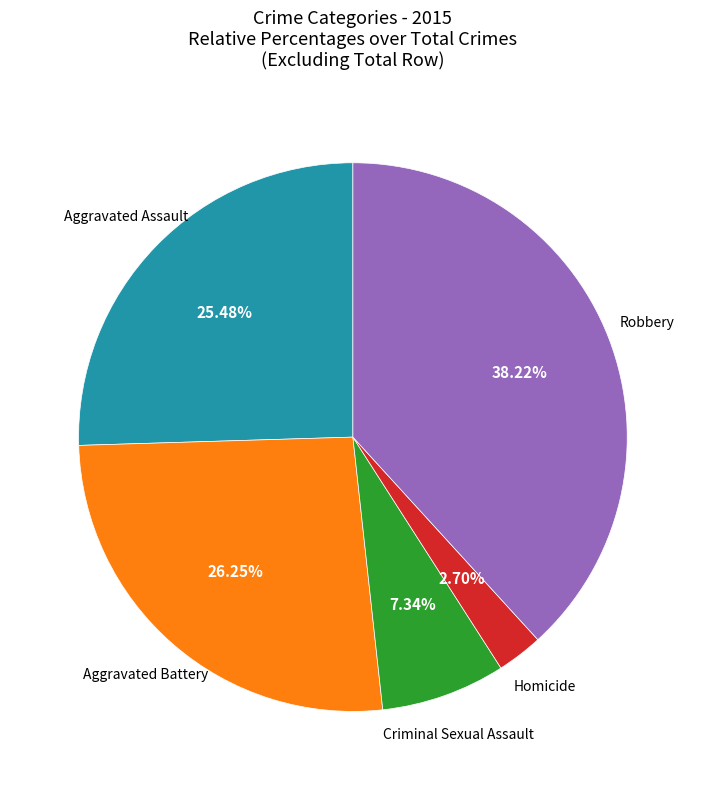

Is there a majority slice in this chart?

No